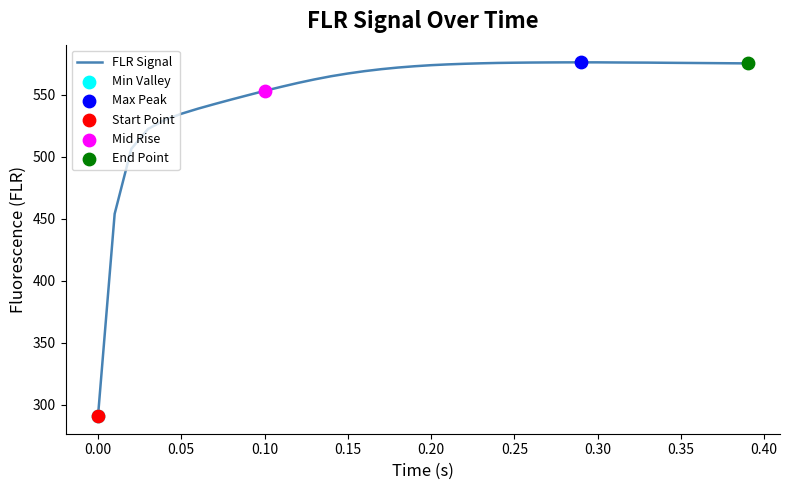

What is the difference between the maximum and minimum values?

285.3